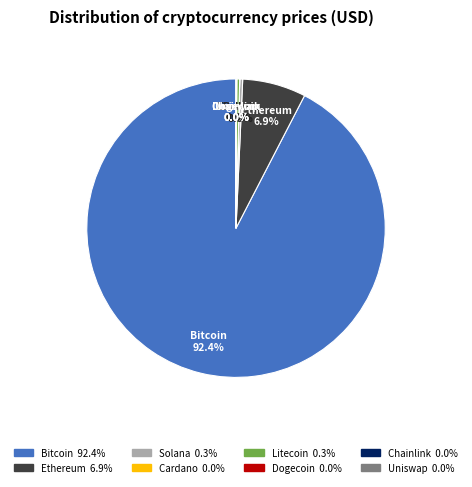

Does any single category account for the majority?

Yes